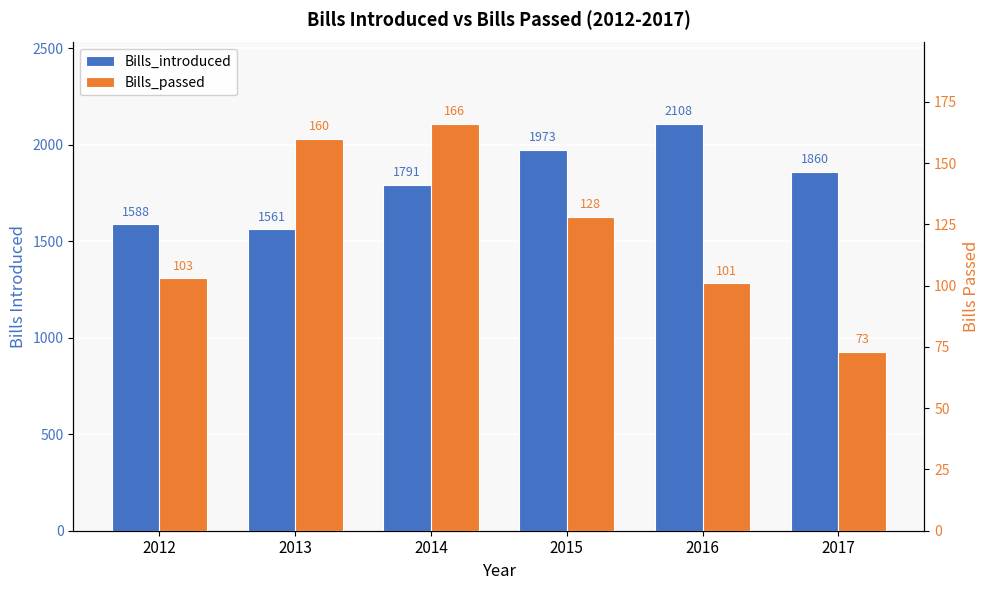

How many data points does each series have?

6